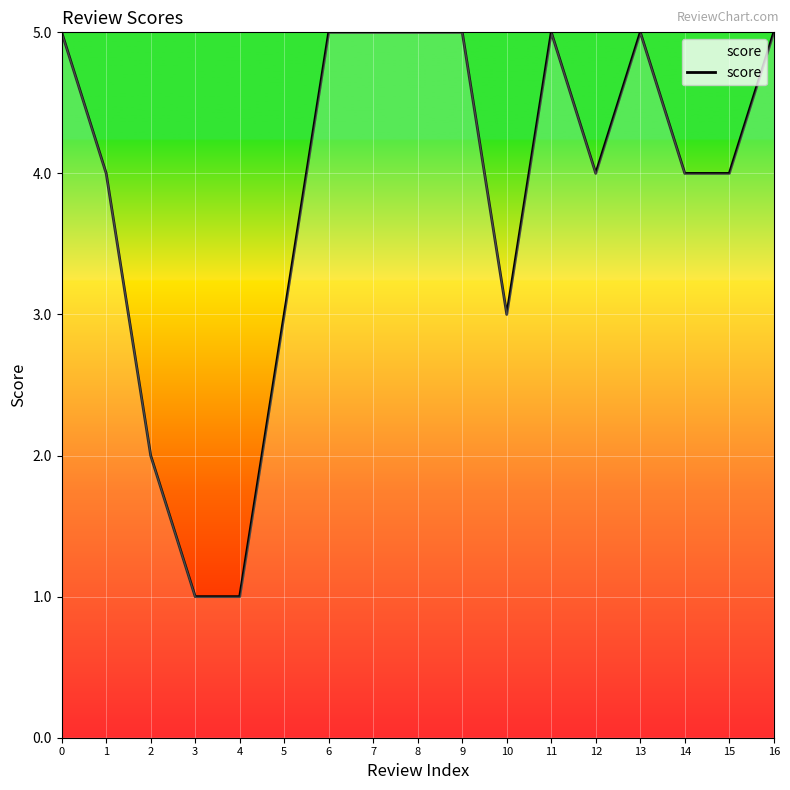

What is the approximate value at 12?

4